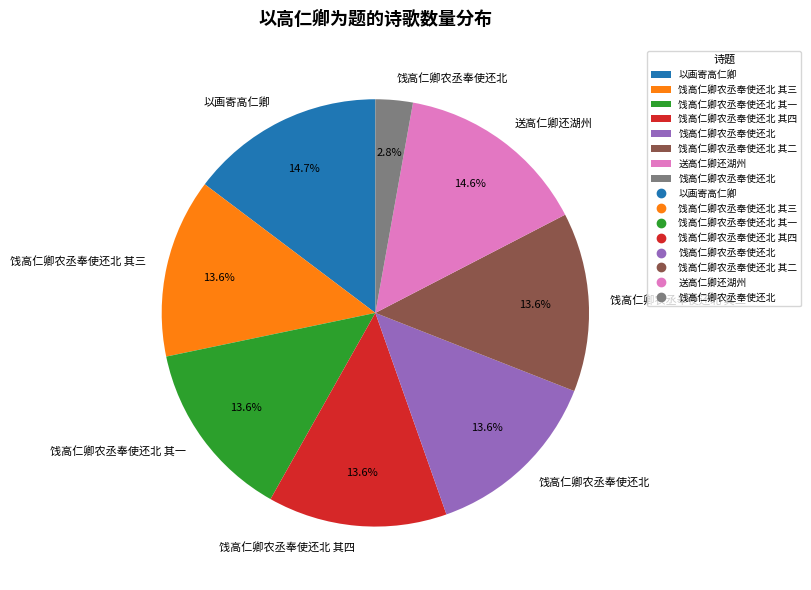

Is there a majority slice in this chart?

No